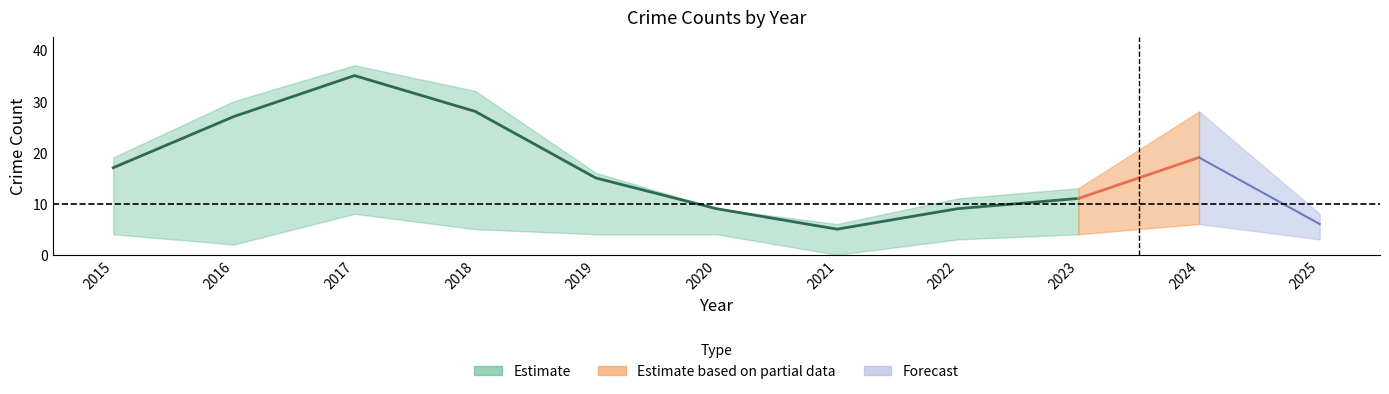

At which category does Robbery reach its first local peak?

2017